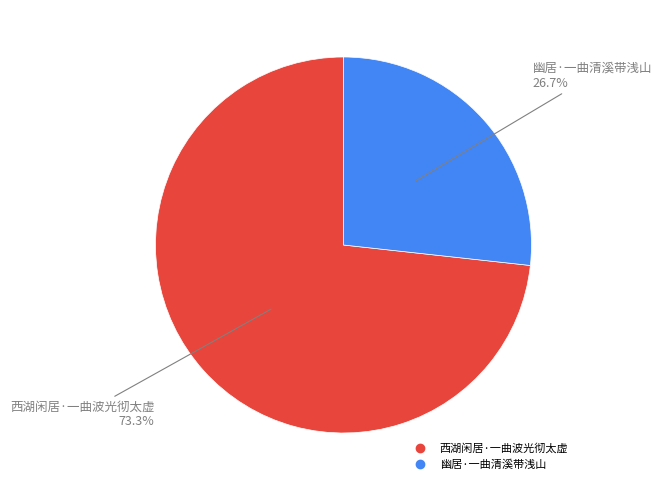

The 幽居·一曲清溪带浅山 slice represents 37% of the pie. True or false?

False